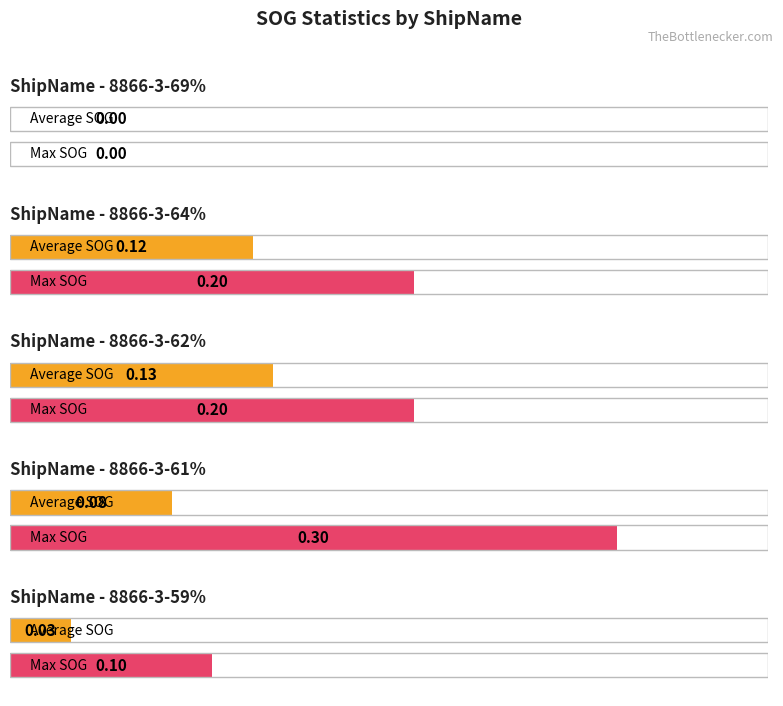

What is the label of the 1st bar from the left?

8866-3-69%